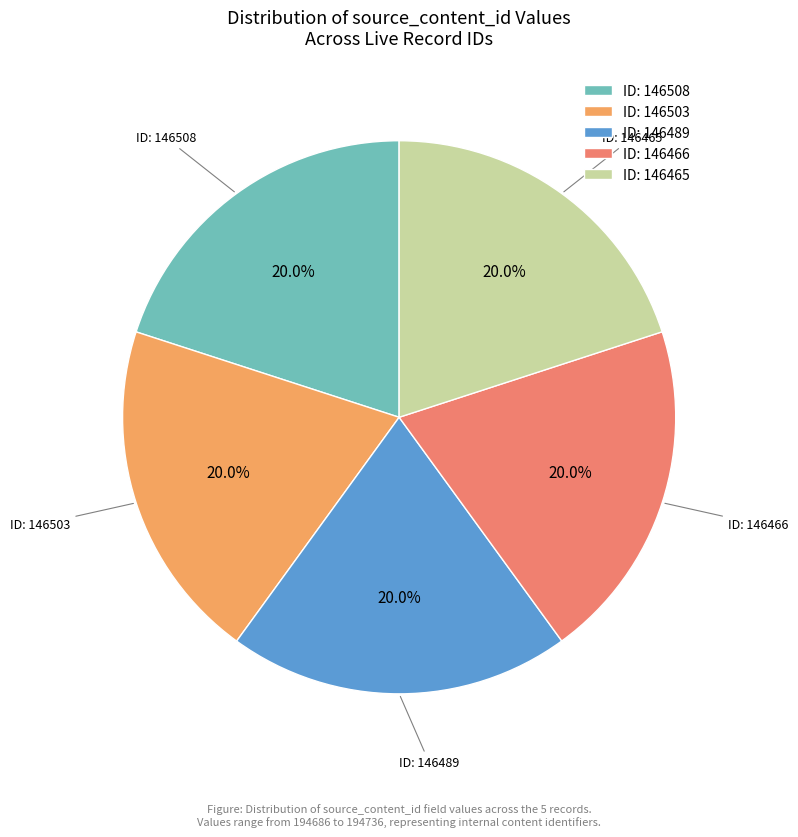

Approximately how many times larger is the value at ID: 146489 compared to ID: 146508?

1.0